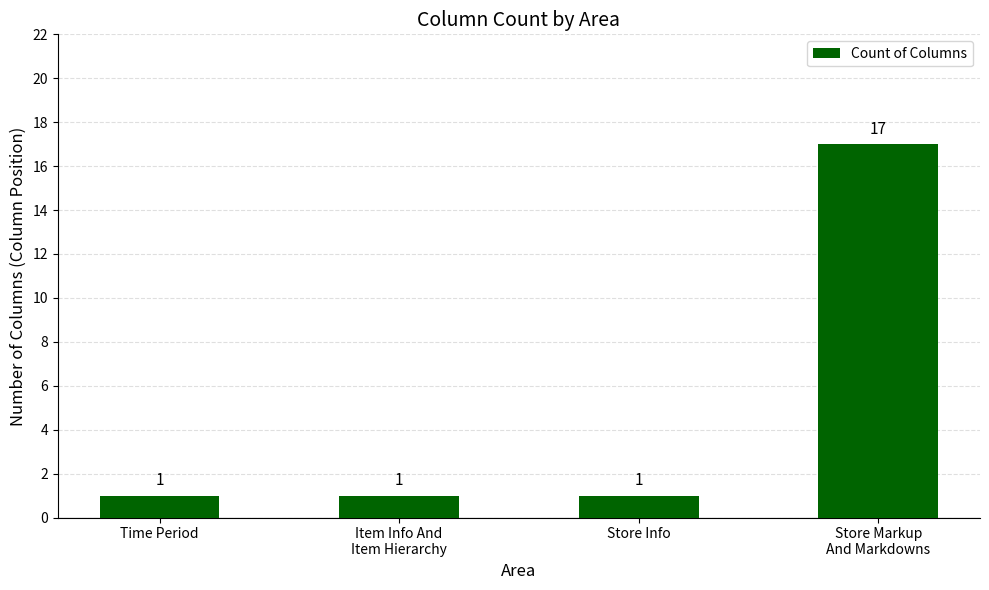

What is the label of the 1st bar from the left?

Time Period